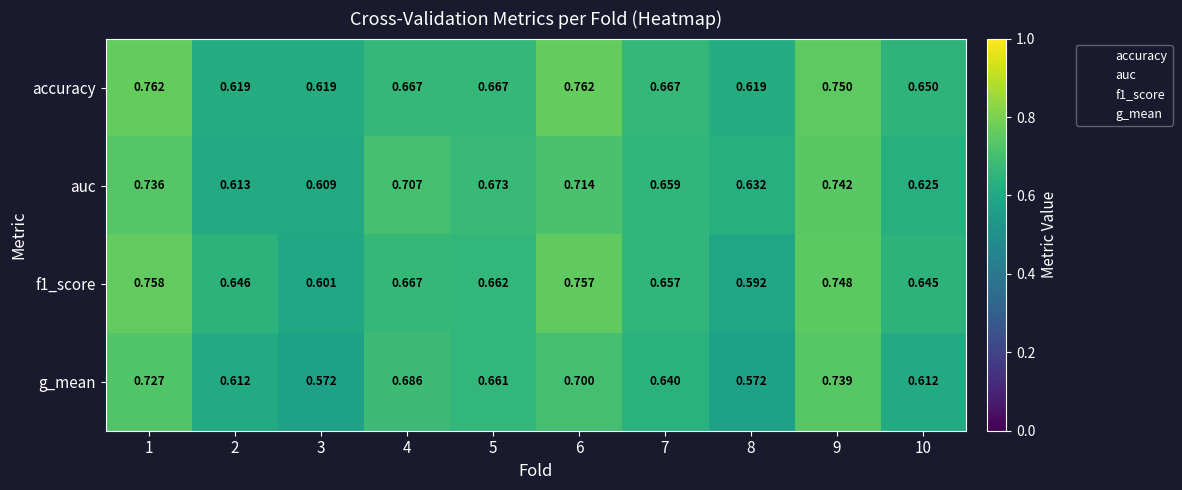

List the series in order of their peak value, highest first.

accuracy, f1_score, auc, g_mean